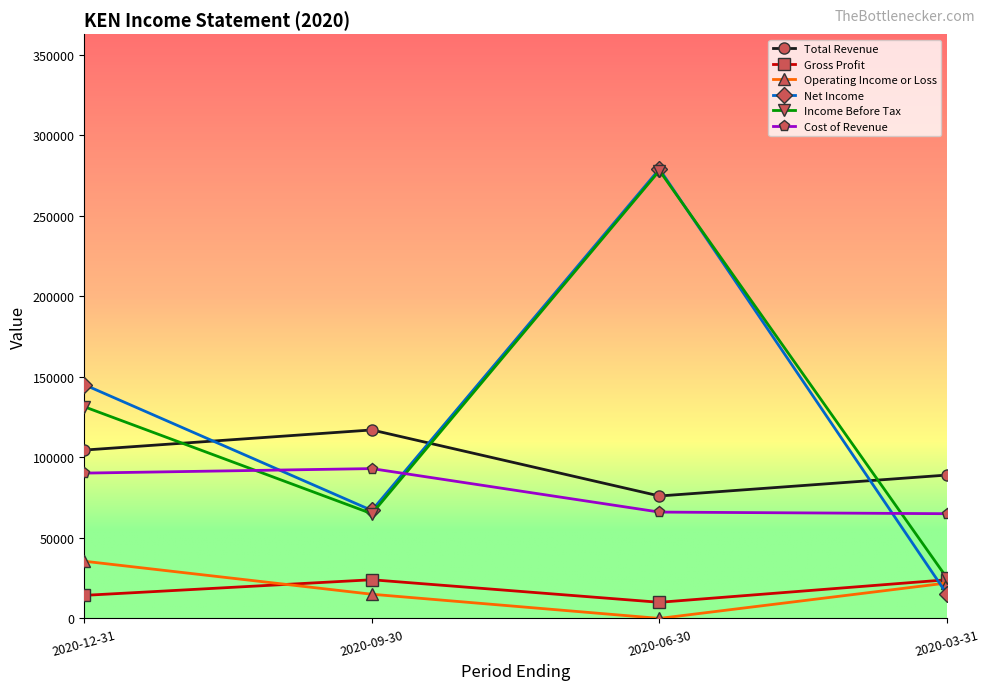

True or false: Income Before Tax has a value of 65000 at 2020-09-30.

True